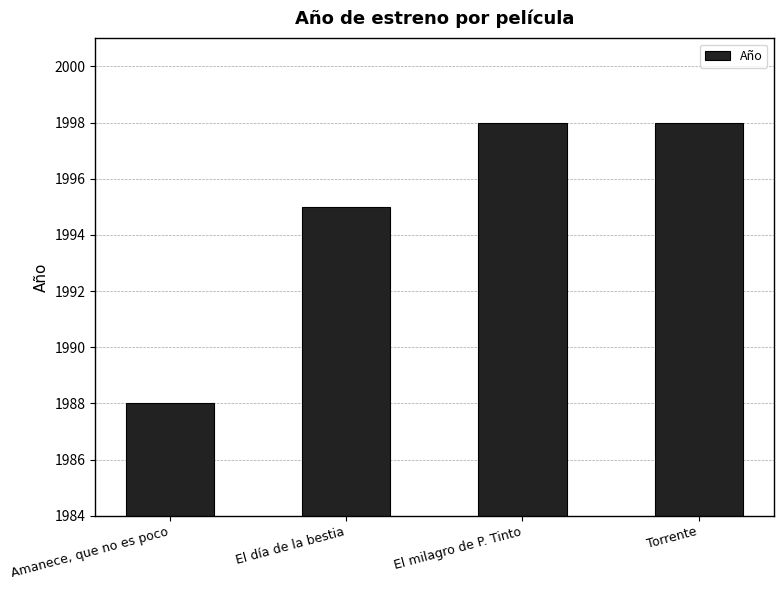

What is the difference between the maximum and minimum values?

10